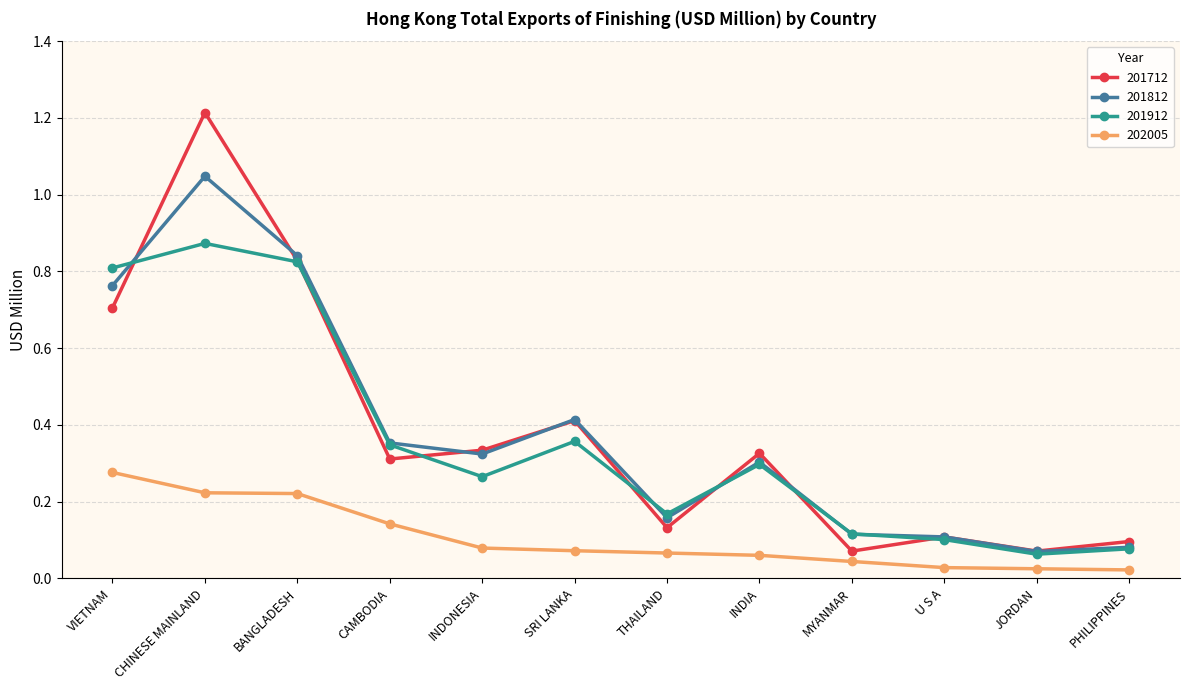

Which series changed the most between CHINESE MAINLAND and SRI LANKA?

201712